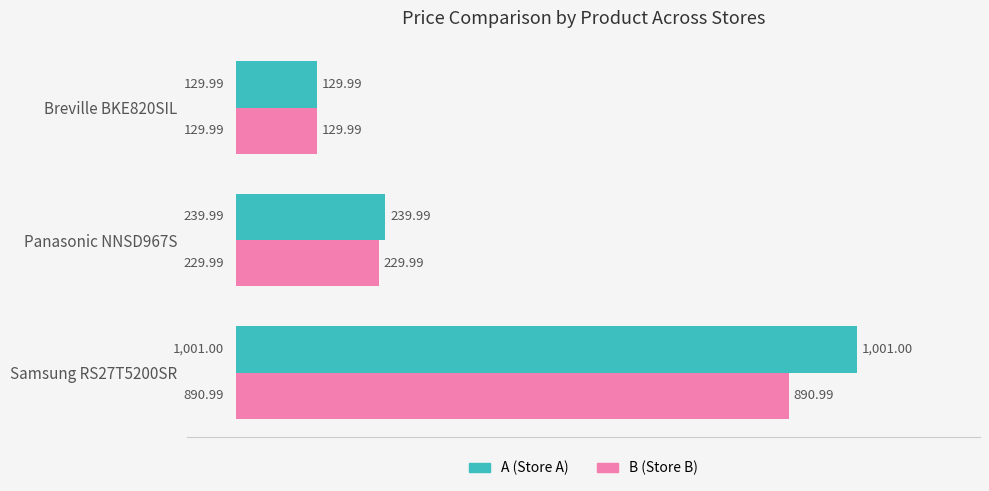

What is the difference between the A (Store A) values at Breville BKE820SIL and Panasonic NNSD967S?

110.0